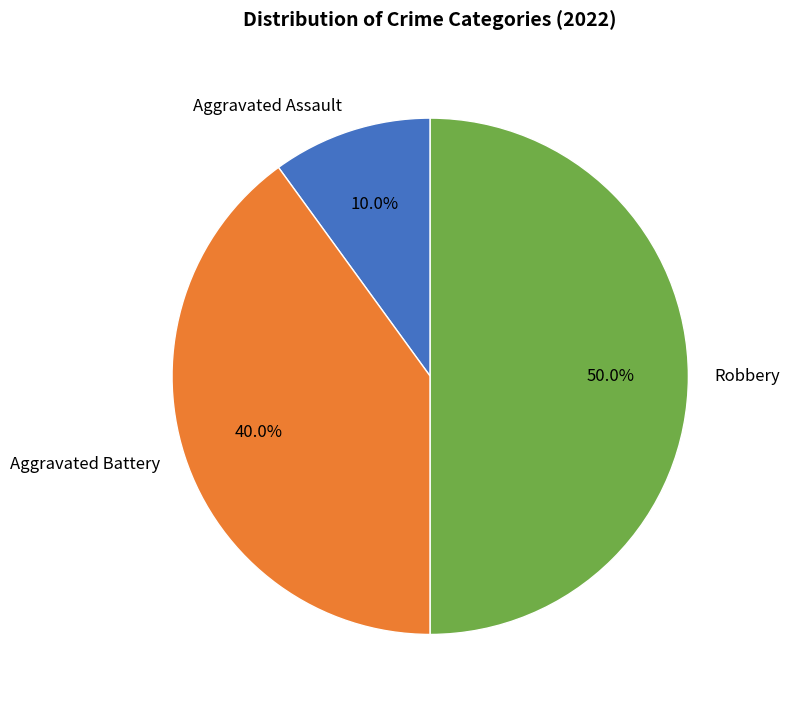

Rank the categories by value from highest to lowest.

Robbery, Aggravated Battery, Aggravated Assault